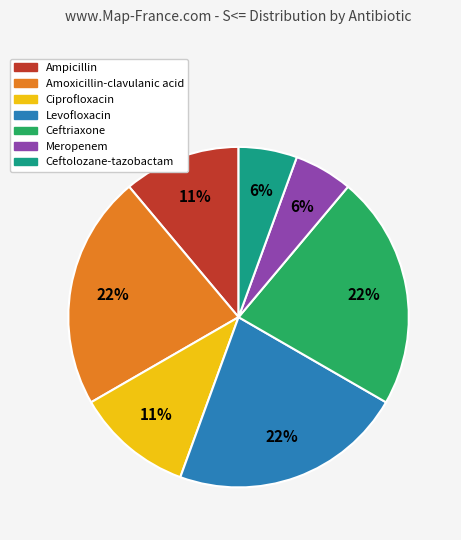

To the nearest percent, what portion does Ampicillin represent?

11%